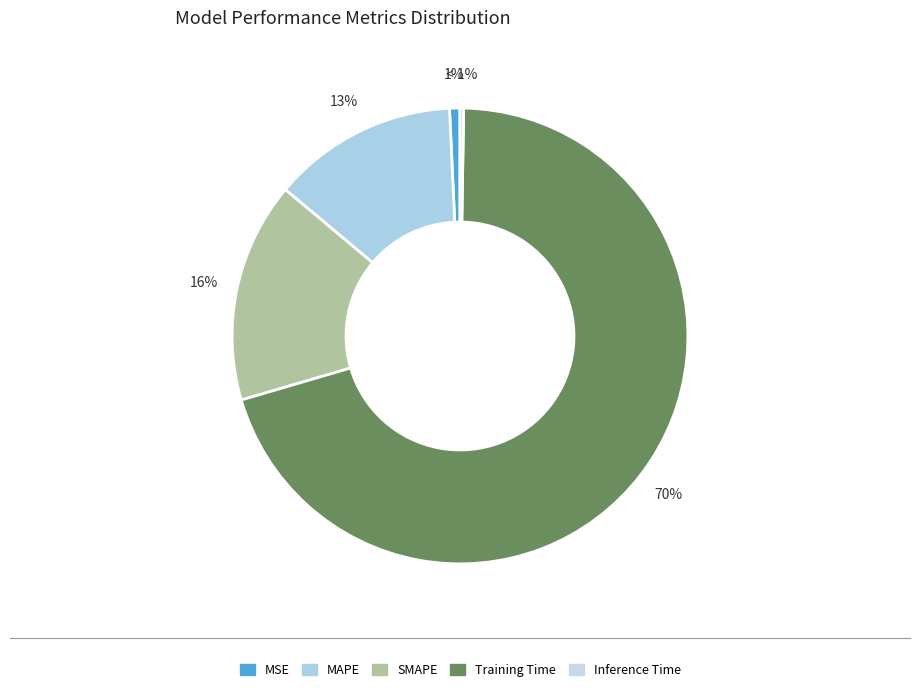

Do SMAPE and MSE together represent more than half of the pie?

No